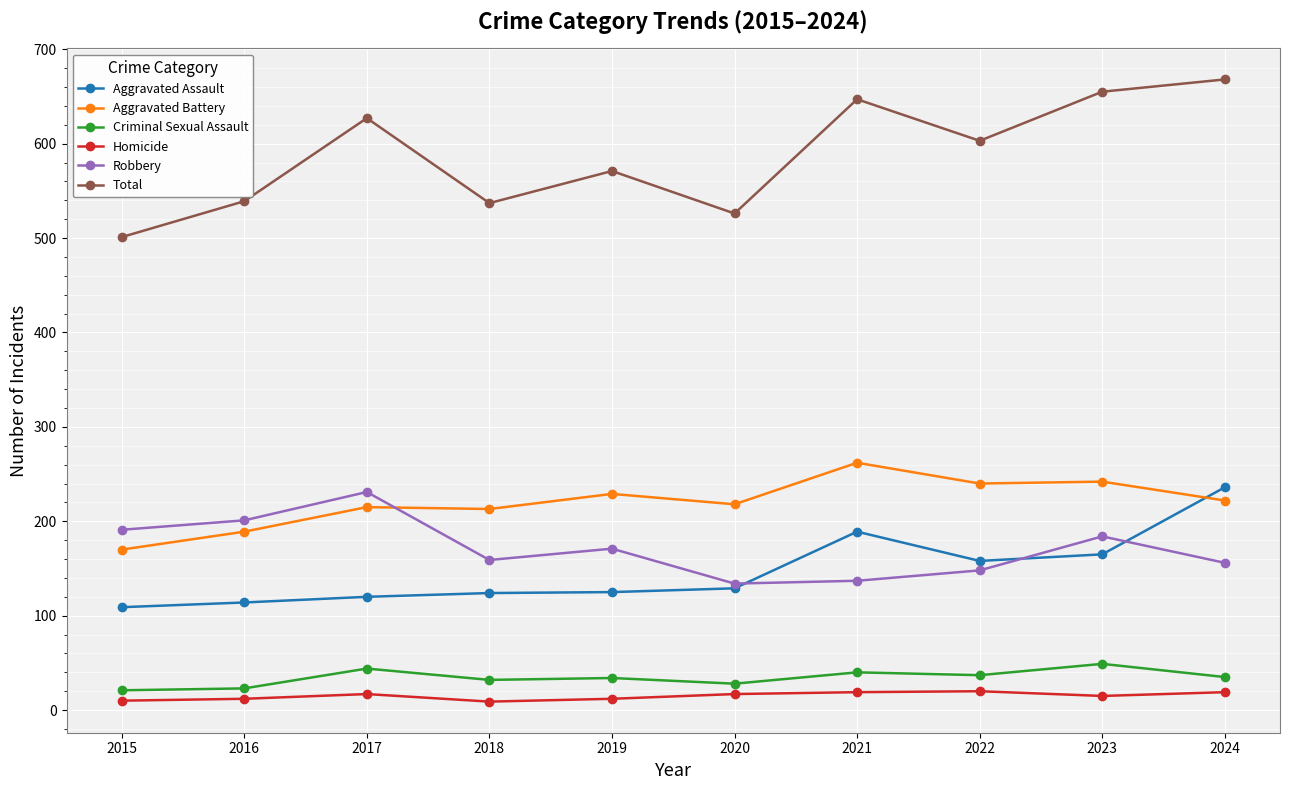

Where is the first local minimum for Total?

2018